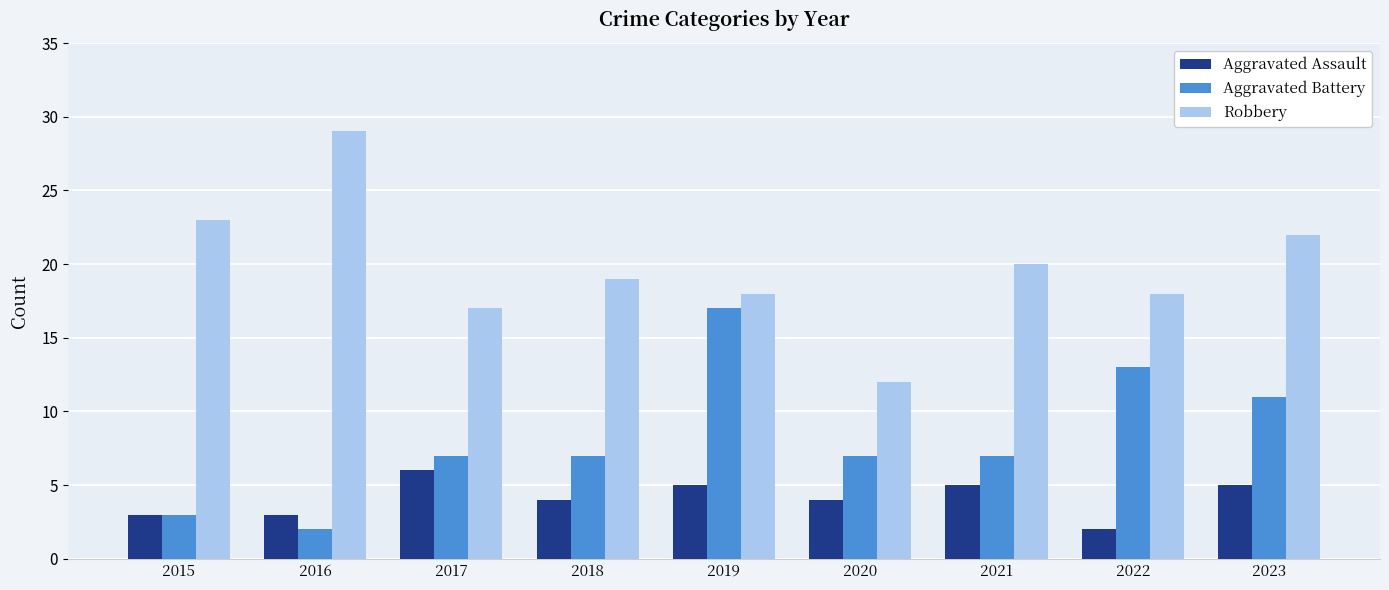

Count the number of data series in this chart.

3